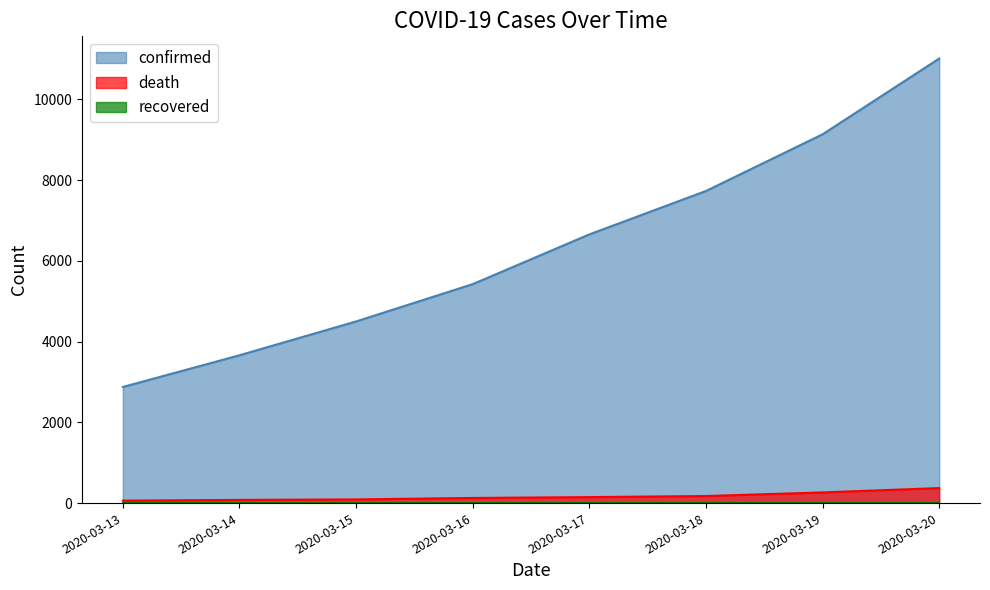

What is the total value across all series at 2020-03-20?

11394